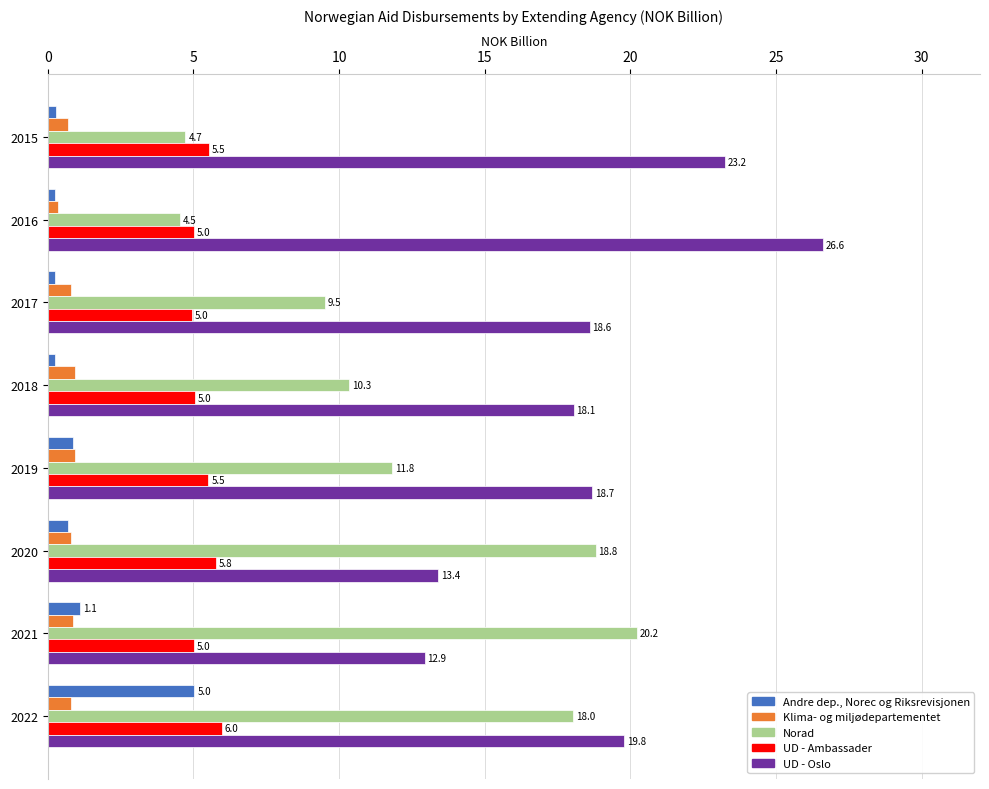

What is the highest value of the UD - Oslo series?

26.6